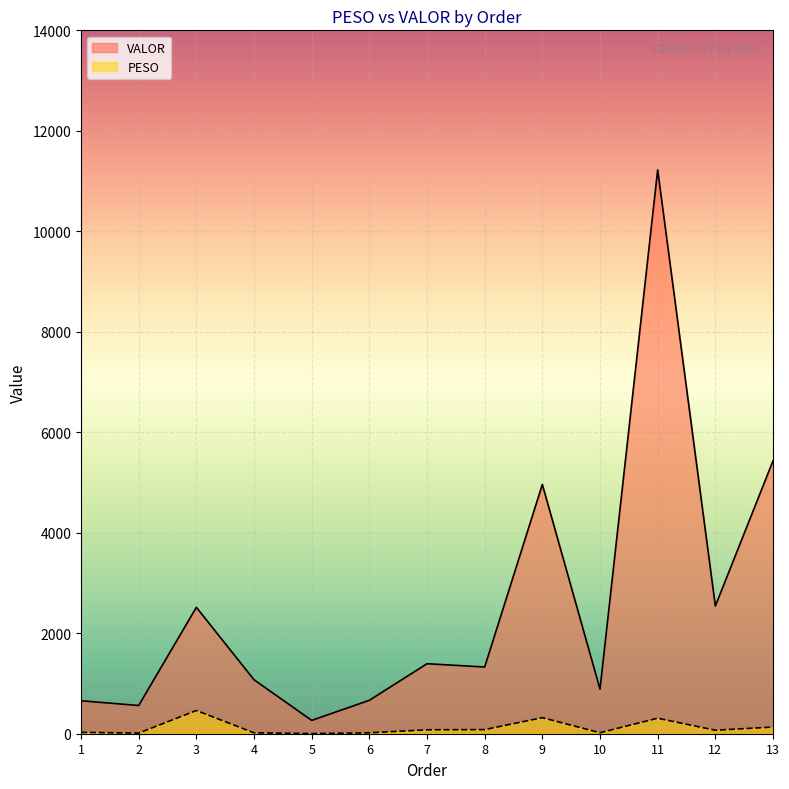

In VALOR, how many points are lower than both neighbors (excluding endpoints)?

5